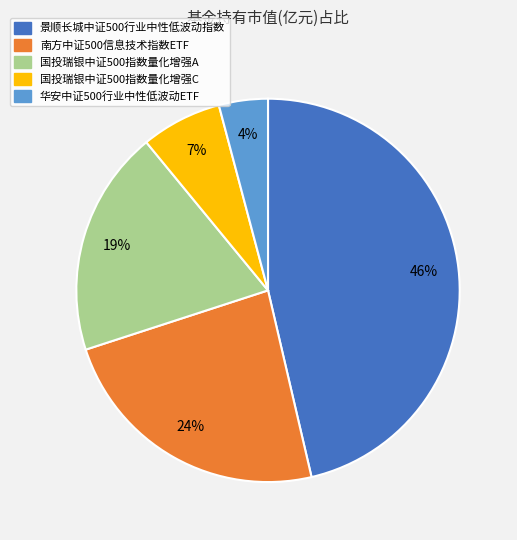

Does 南方中证500信息技术指数ETF account for over 50% of the chart?

No